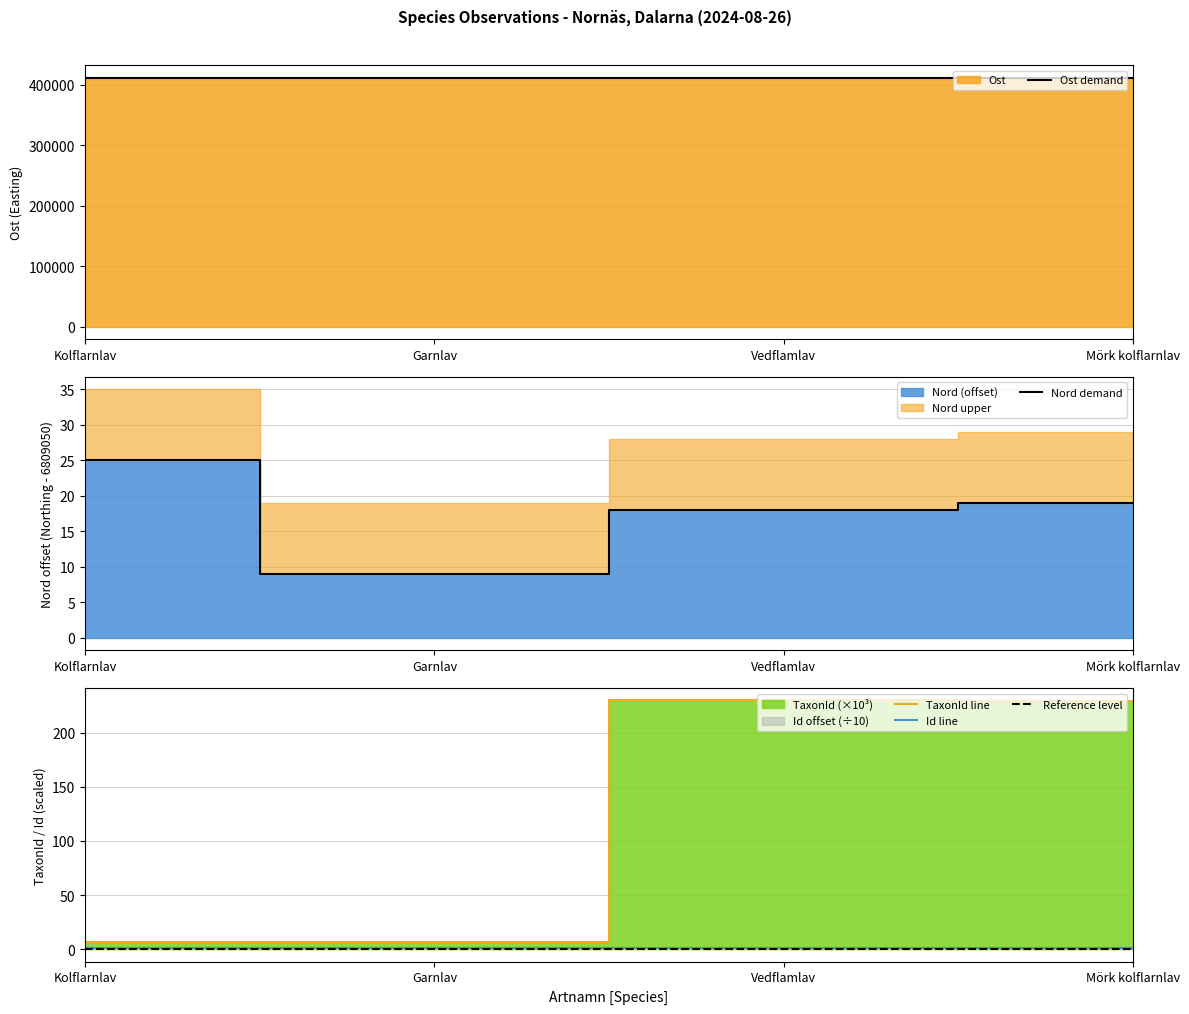

What is the average value of the Nord demand series?

18